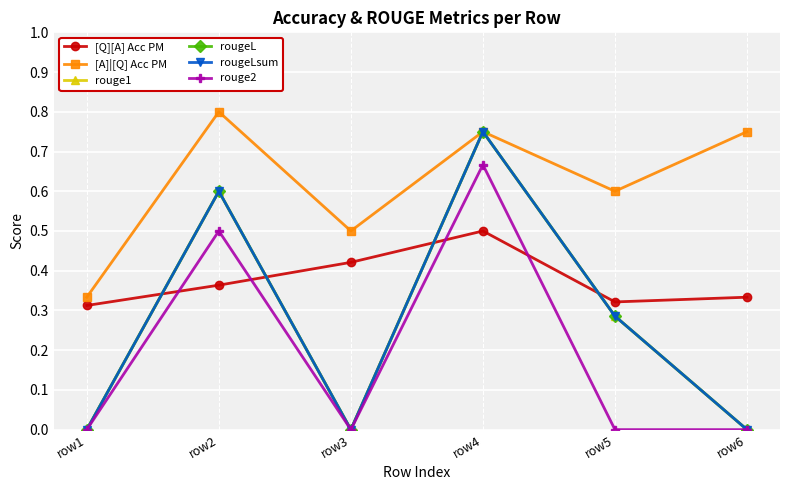

Is this an area chart (filled region under the line)?

No